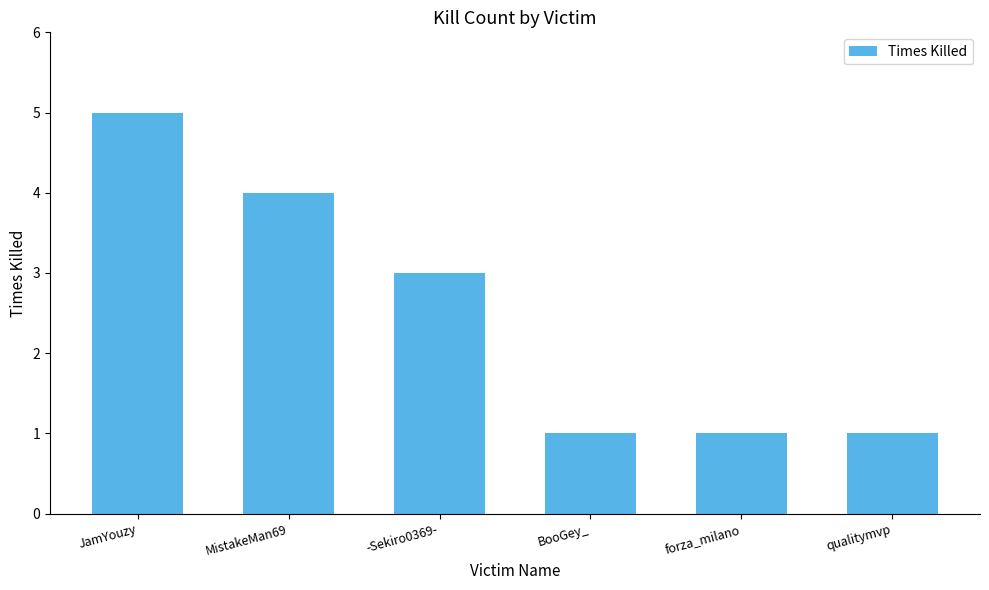

What is the difference between the second highest and second lowest values?

3